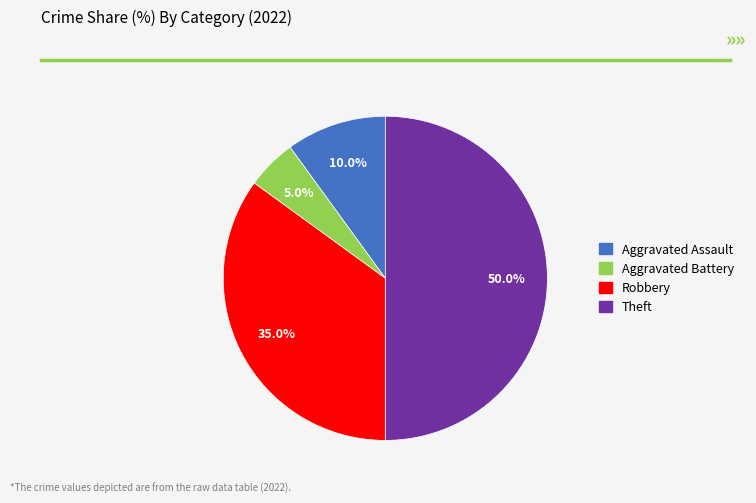

How much of the chart is everything except Theft?

50.0%